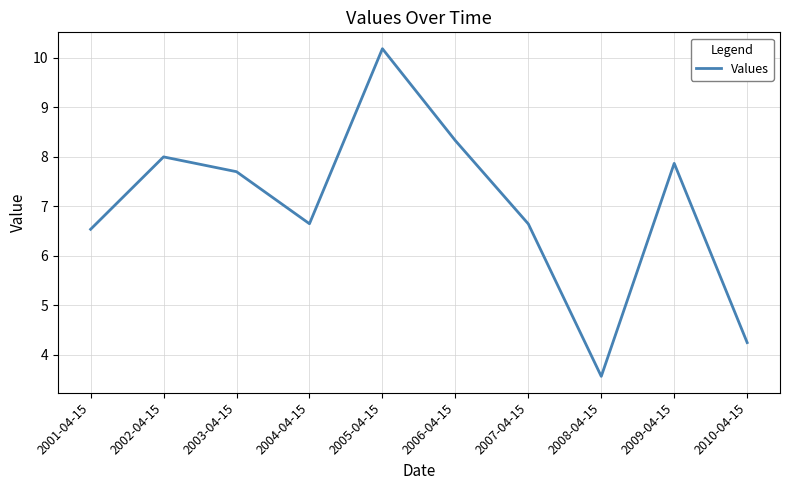

The value at 2007-04-15 is 6.6. True or false?

True